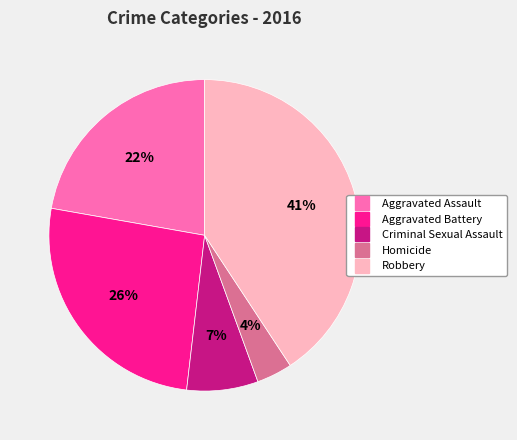

Is the sum of Aggravated Battery and Homicide greater than half?

No